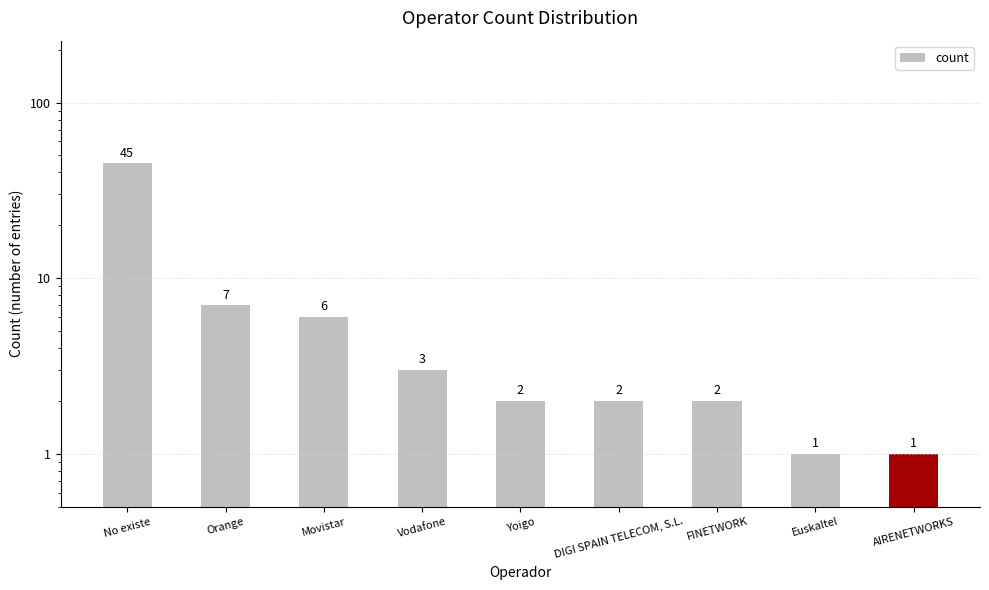

The chart shows a value of 2 at Yoigo. True or false?

True